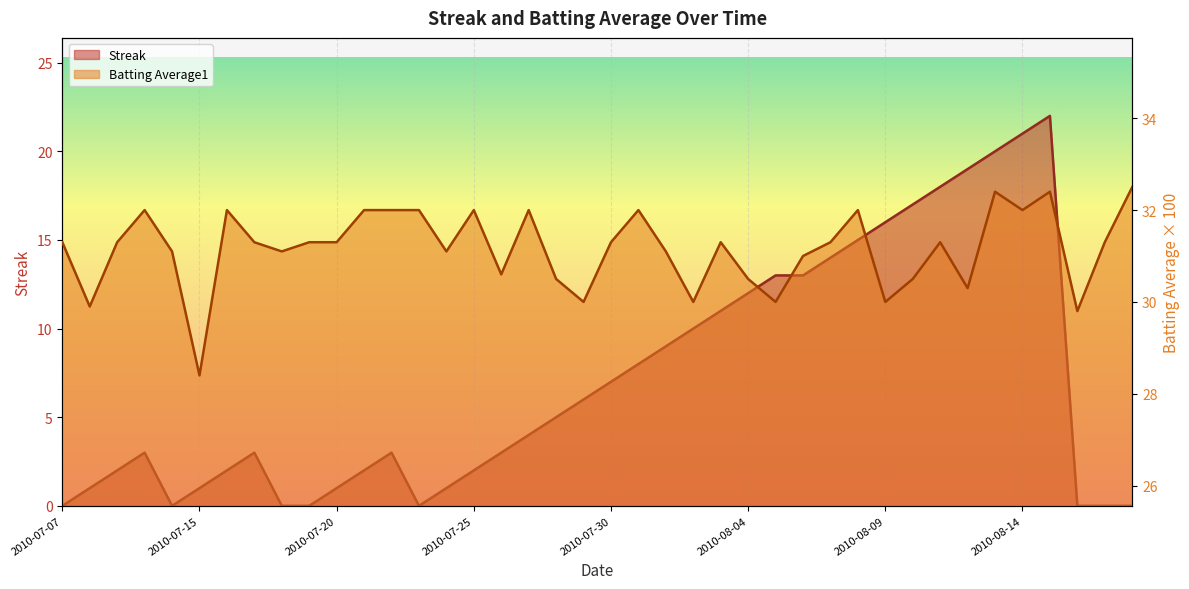

At 2010-08-08, list the series in order from smallest to largest.

Streak, Batting Average1